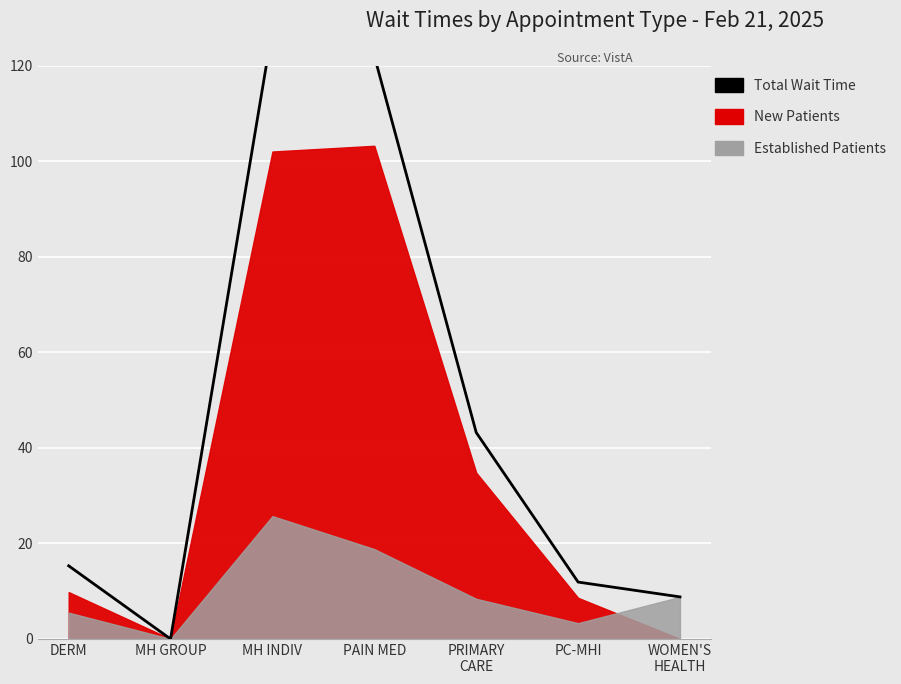

Is it true that the value at PRIMARY
CARE is 74.7?

False